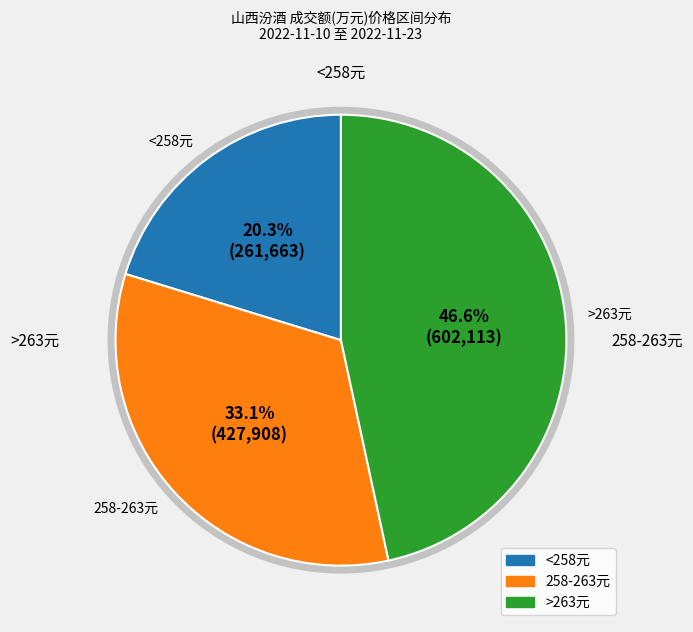

Which slice is the smallest?

<258元